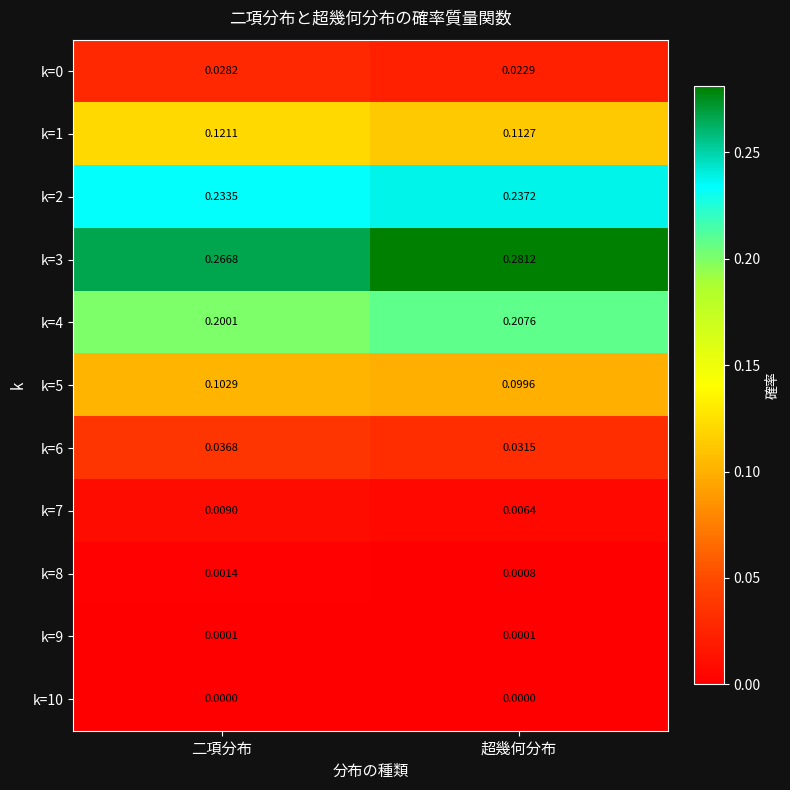

What is the total value across all series at 超幾何分布?

1.0